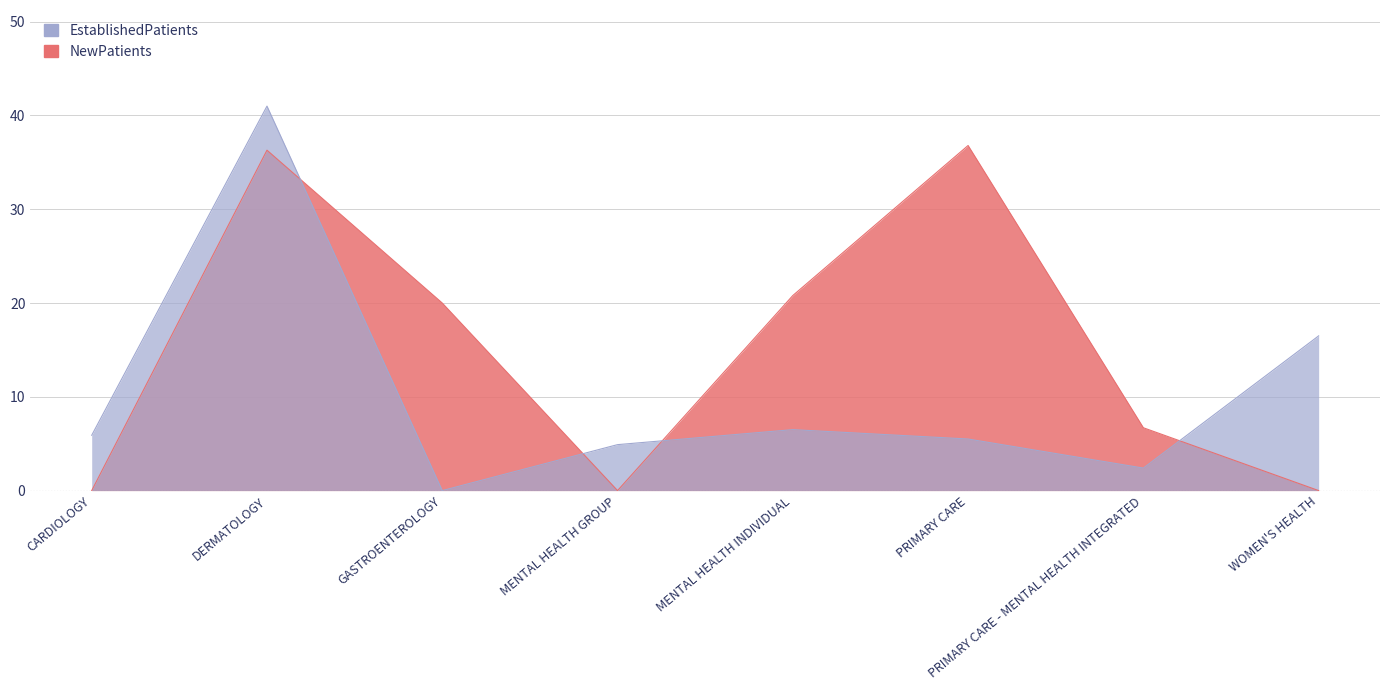

What position from the left is GASTROENTEROLOGY?

3